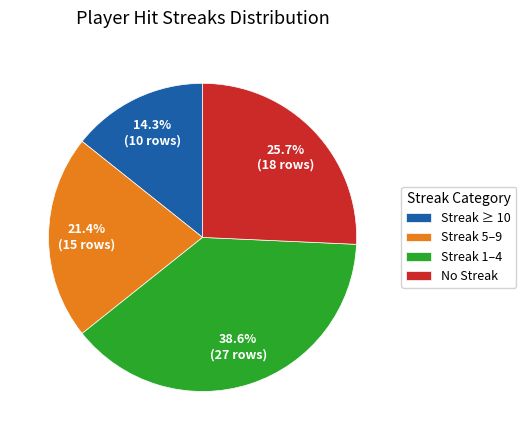

Rank the categories by value from highest to lowest.

Streak 1–4, No Streak, Streak 5–9, Streak ≥ 10